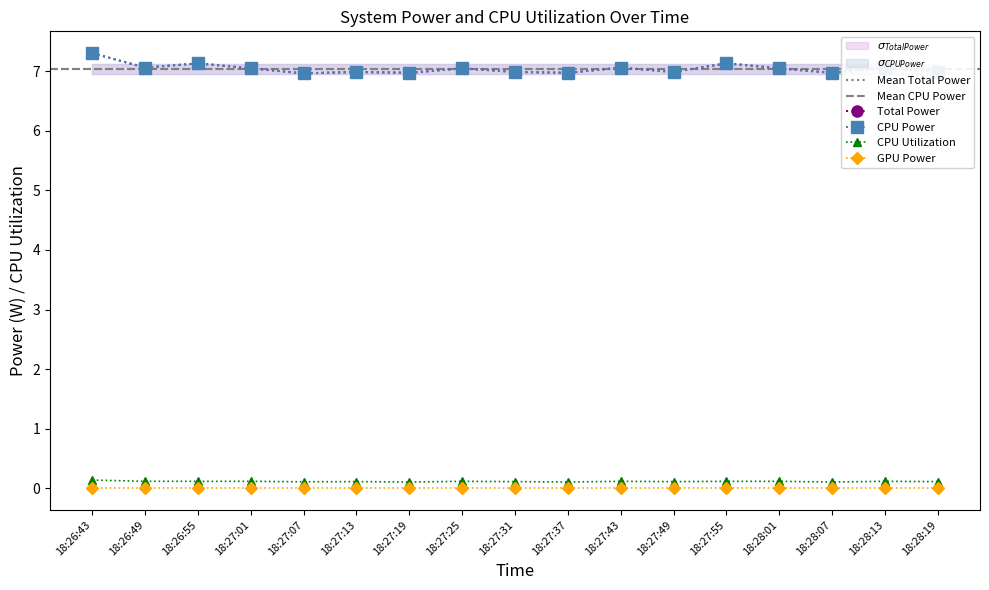

Reading left to right, extract all data points from this chart.

Total Power: 18:26:43=7.3	18:26:49=7.1	18:26:55=7.1	18:27:01=7.1	18:27:07=7.0	18:27:13=7.0	18:27:19=7.0	18:27:25=7.1	18:27:31=7.0	18:27:37=7.0	18:27:43=7.1	18:27:49=7.0	18:27:55=7.1	18:28:01=7.1	18:28:07=7.0	18:28:13=7.1	18:28:19=7.0
CPU Power: 18:26:43=7.3	18:26:49=7.1	18:26:55=7.1	18:27:01=7.1	18:27:07=7.0	18:27:13=7.0	18:27:19=7.0	18:27:25=7.1	18:27:31=7.0	18:27:37=7.0	18:27:43=7.1	18:27:49=7.0	18:27:55=7.1	18:28:01=7.1	18:28:07=7.0	18:28:13=7.1	18:28:19=7.0
CPU Utilization: 18:26:43=0.1	18:26:49=0.1	18:26:55=0.1	18:27:01=0.1	18:27:07=0.1	18:27:13=0.1	18:27:19=0.1	18:27:25=0.1	18:27:31=0.1	18:27:37=0.1	18:27:43=0.1	18:27:49=0.1	18:27:55=0.1	18:28:01=0.1	18:28:07=0.1	18:28:13=0.1	18:28:19=0.1